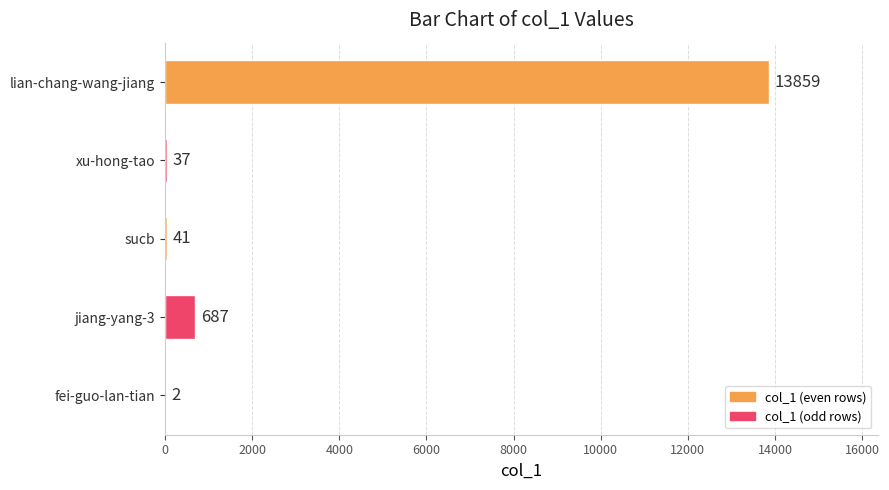

True or false: the data shows 41 at sucb.

True